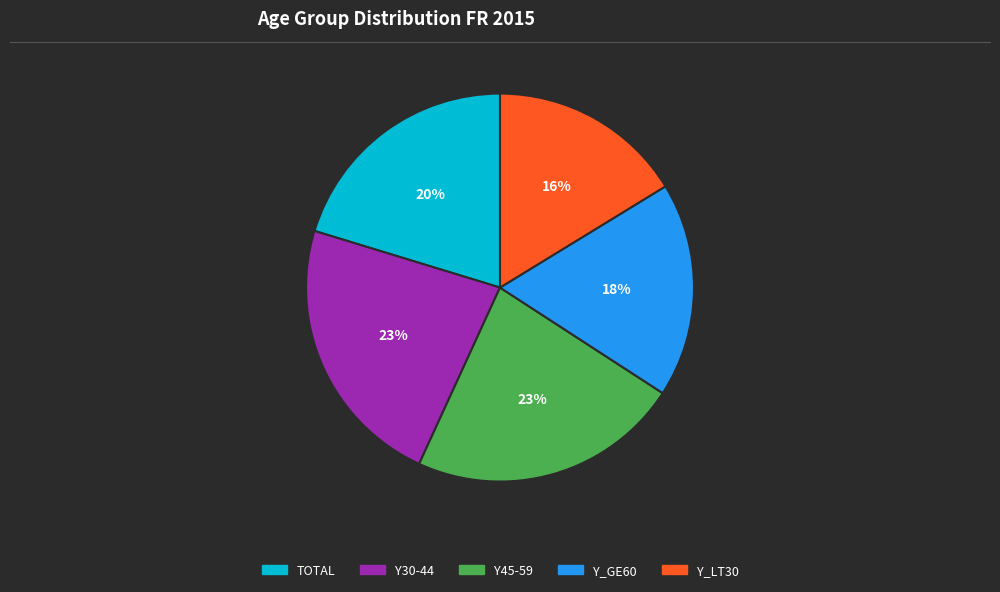

The Y_GE60 slice represents 8% of the pie. True or false?

False